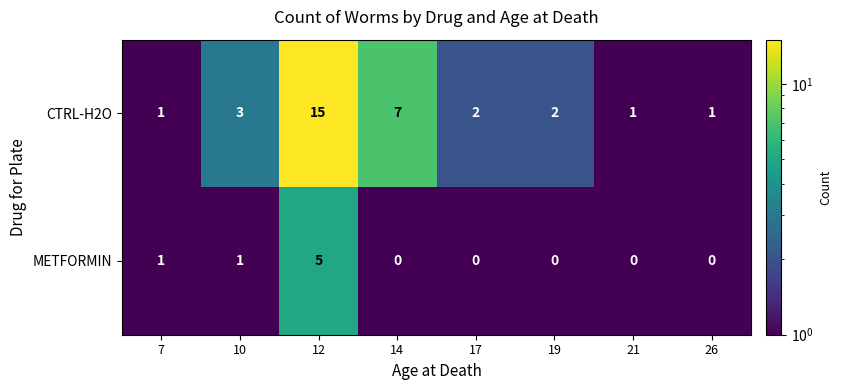

Is it true that CTRL-H2O equals 4 at 14?

False